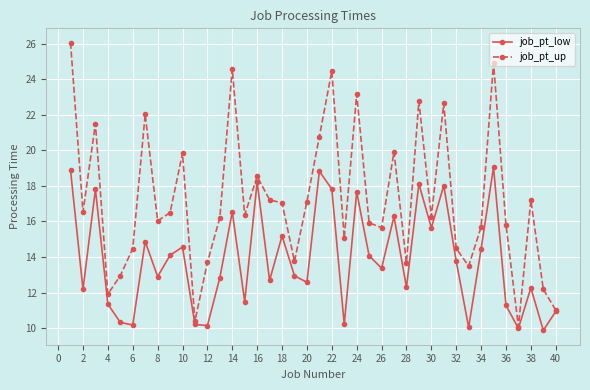

Which series has the largest total across all categories?

job_pt_up